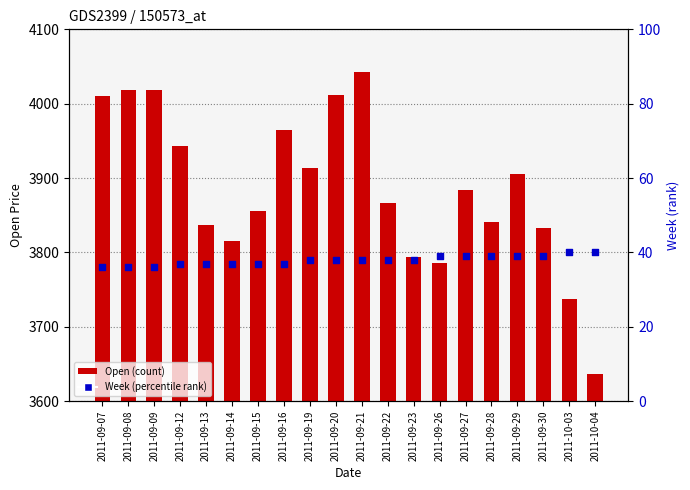

Which series reaches the maximum Y coordinate?

Open (count)